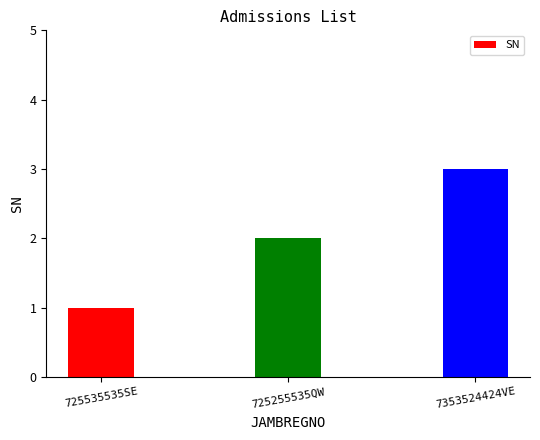

At which label is the value closest to 2?

725255535QW